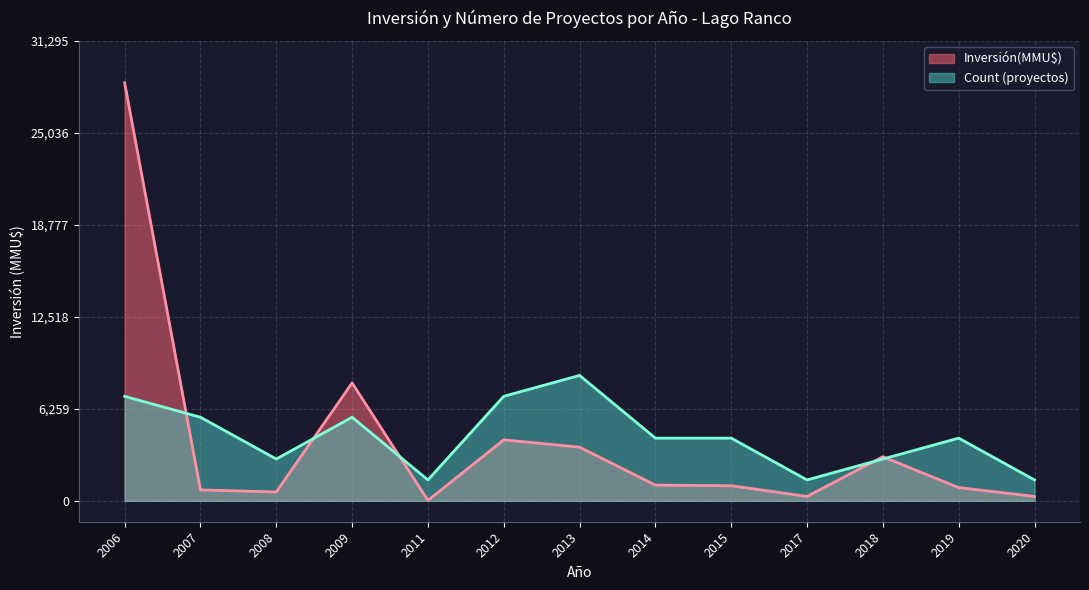

True or false: Count has a value of 1 at 12.

True